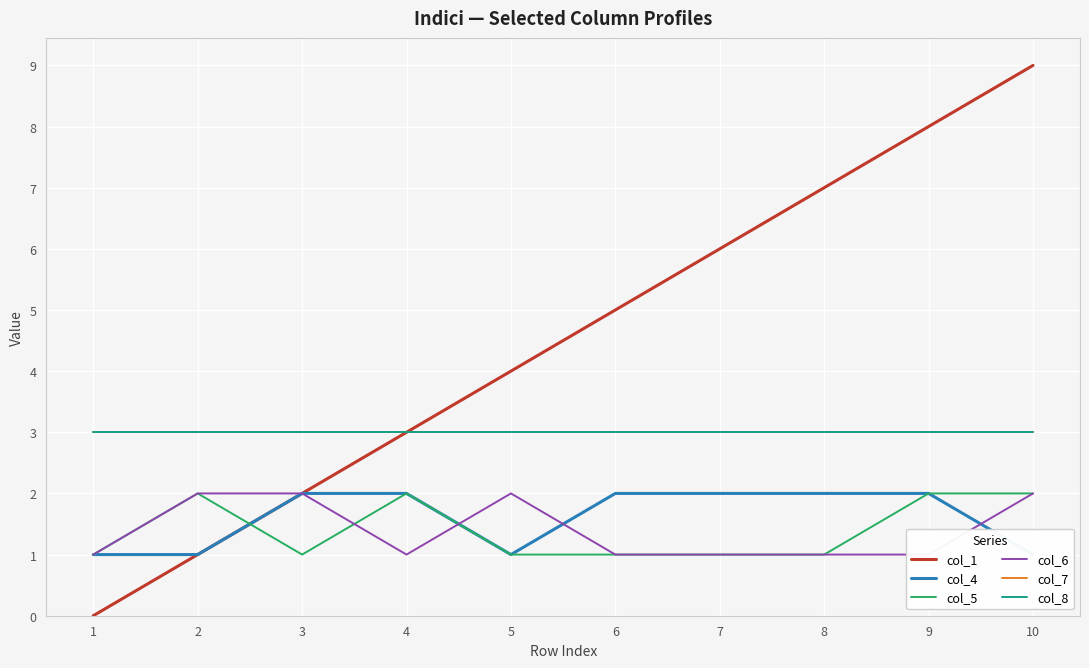

True or false: col_7 and col_1 cross at least once.

False